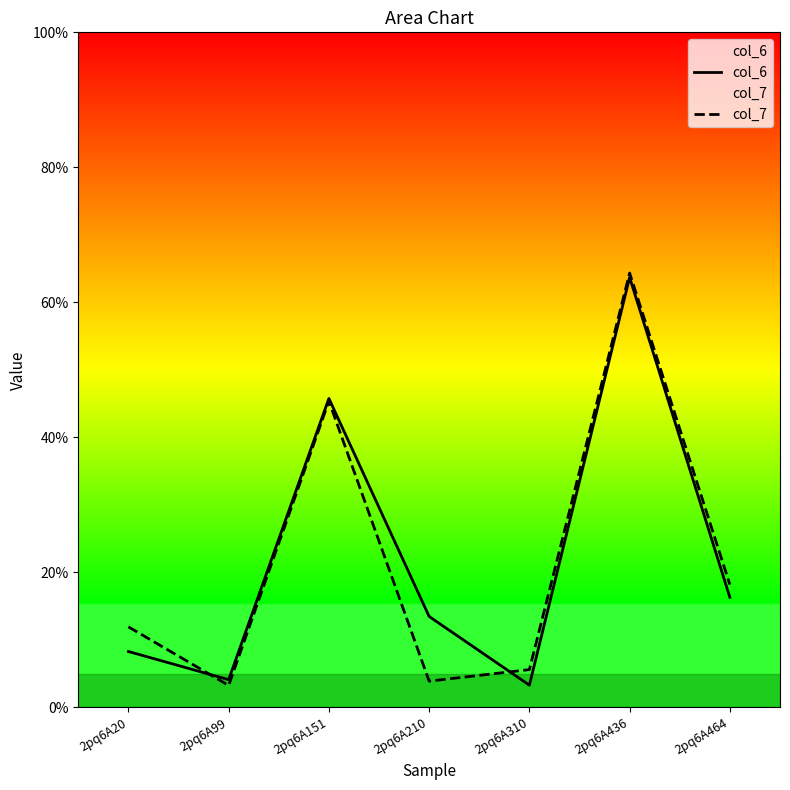

Count the number of categories in the chart.

7